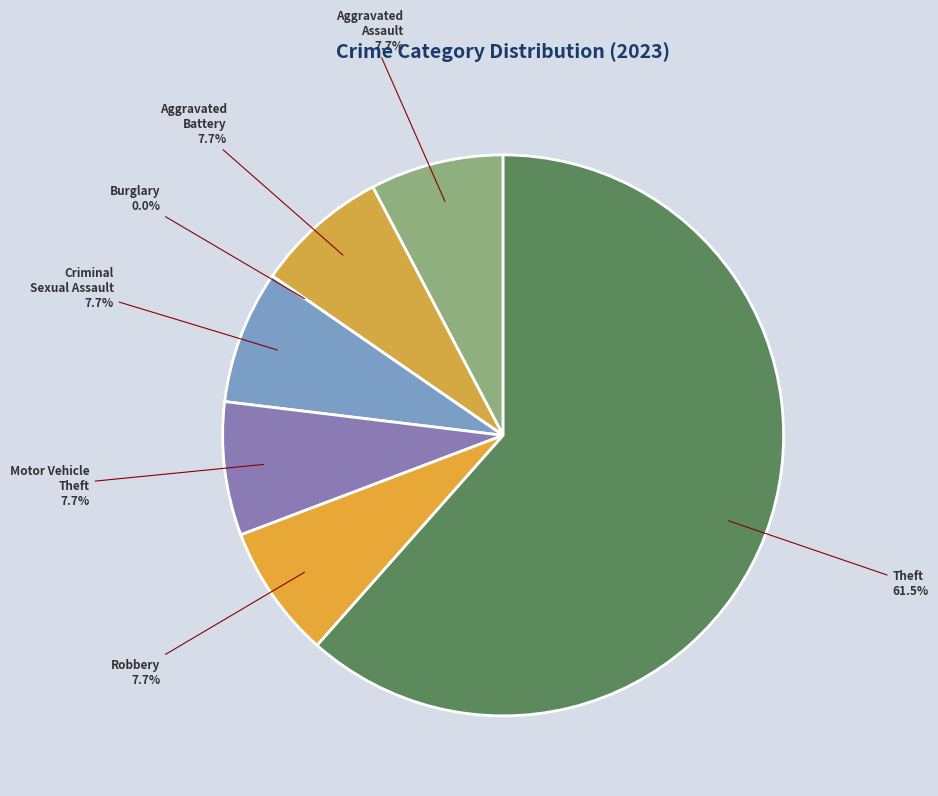

What is the ratio of the value at Criminal Sexual Assault to the value at Theft?

0.1